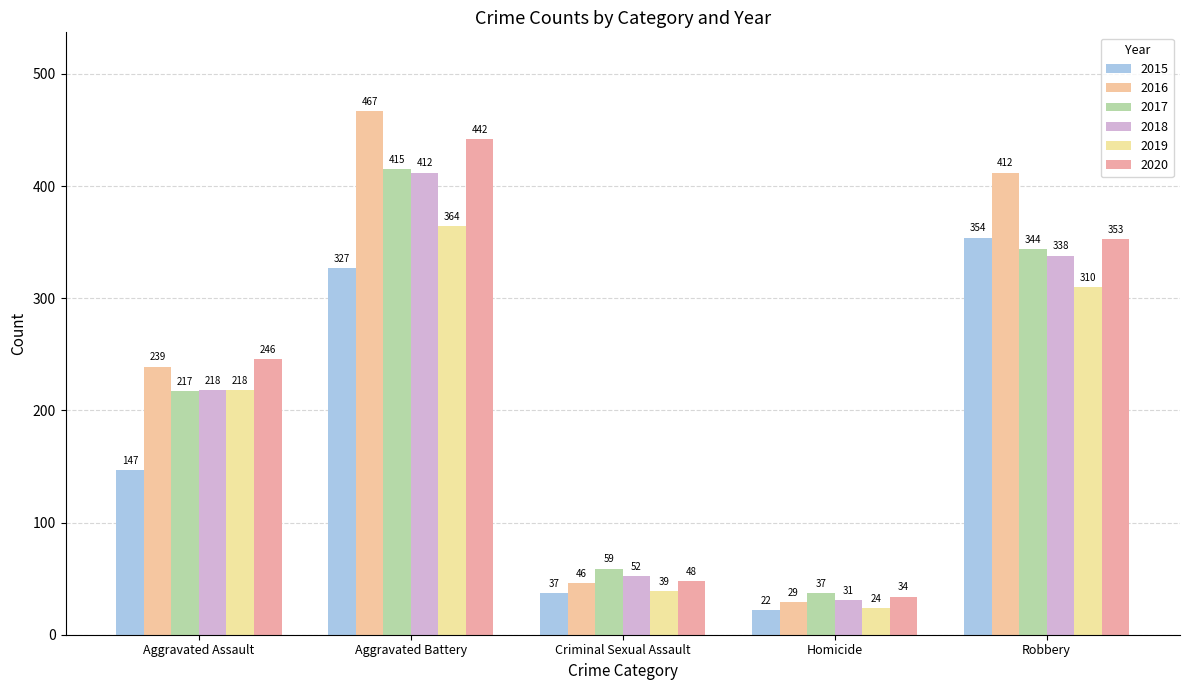

At which label is 2020 closest to 238?

Aggravated Assault